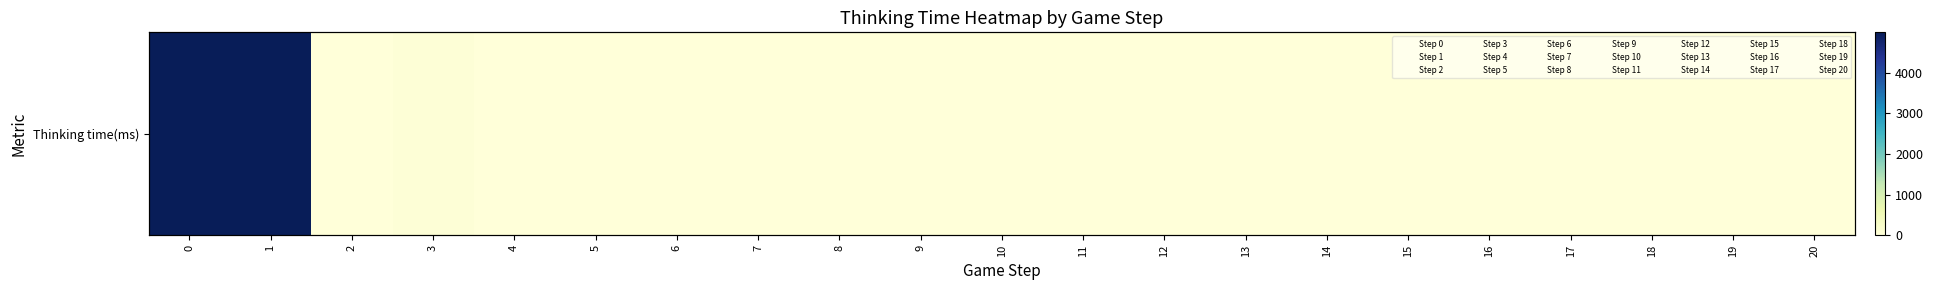

Which category has the lowest value across all series?

5